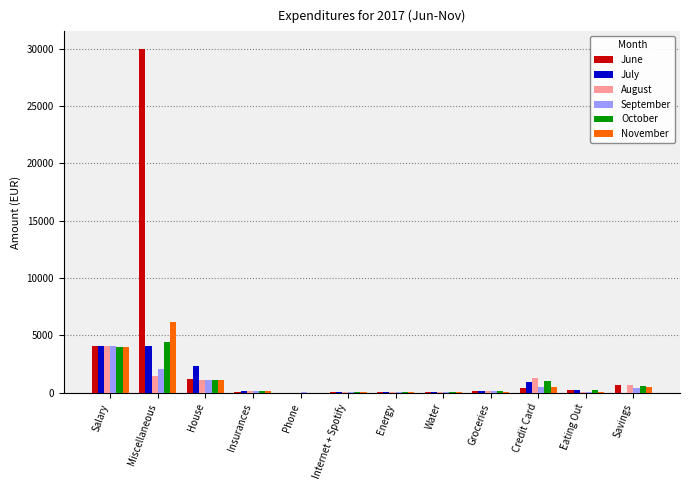

At which category does the chart reach its peak across all series?

Miscellaneous